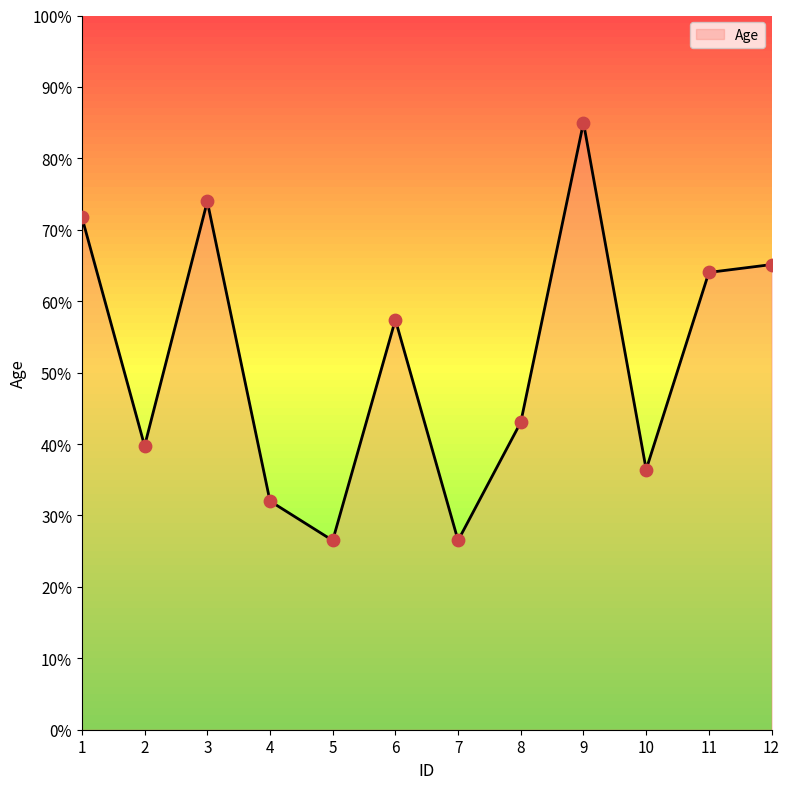

What is the ratio of the value at 2 to the value at 9?

0.5